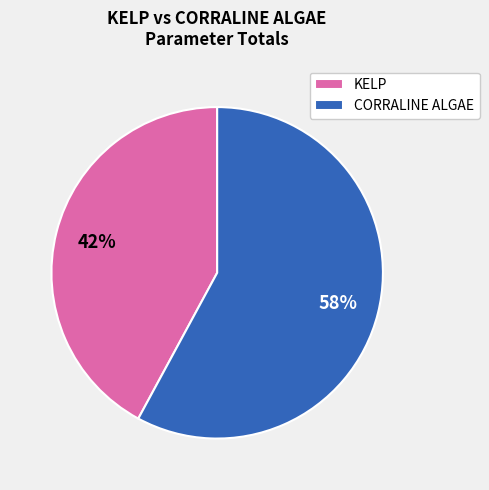

Count the number of slices in the pie.

2